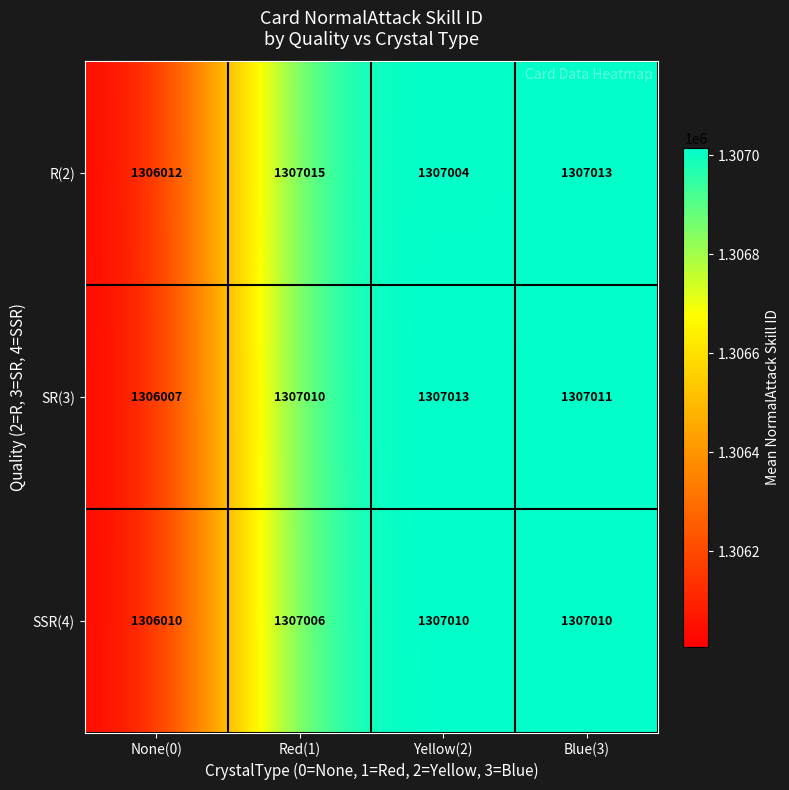

The value of SSR(4) at Yellow(2) is 1307010. True or false?

True